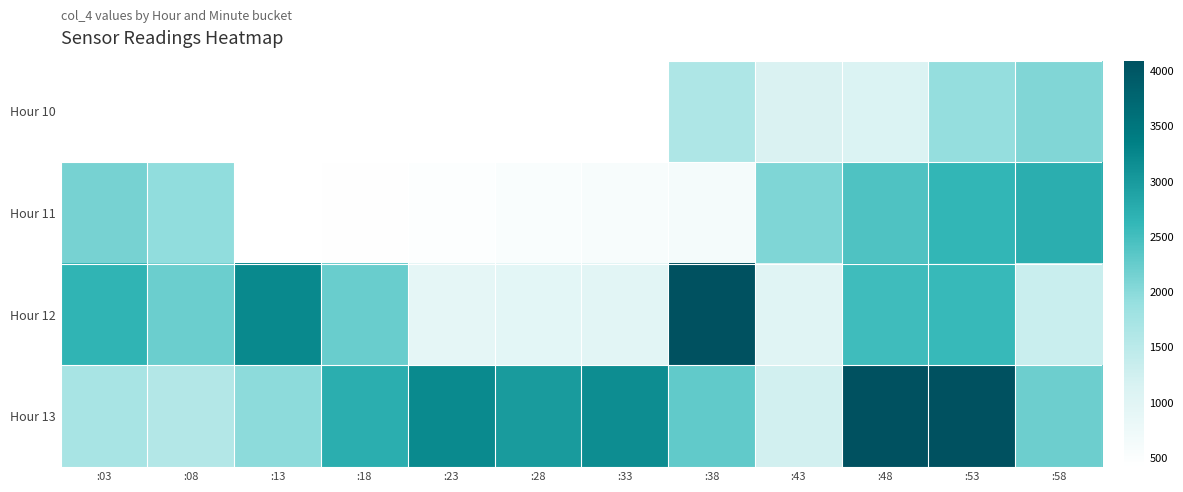

List the labels in order of Hour 13 value, largest first.

:48, :53, :23, :33, :28, :18, :38, :58, :13, :03, :08, :43